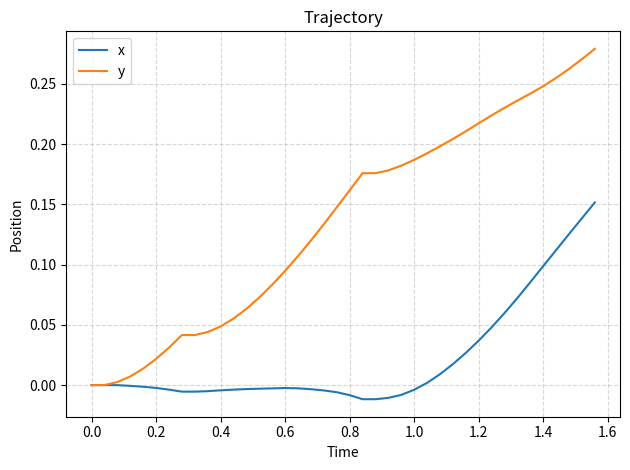

Which series has the largest total across all categories?

y